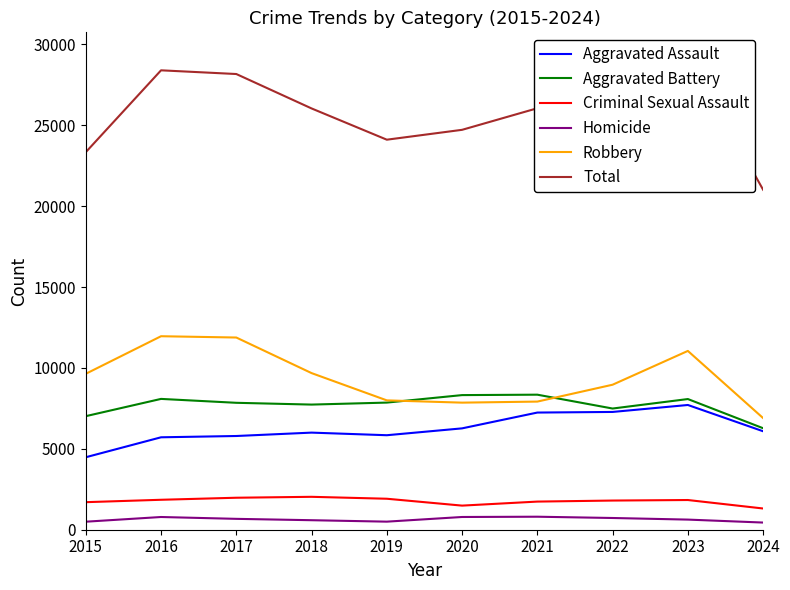

What is the spread (max minus min) of values at 2019?

23609